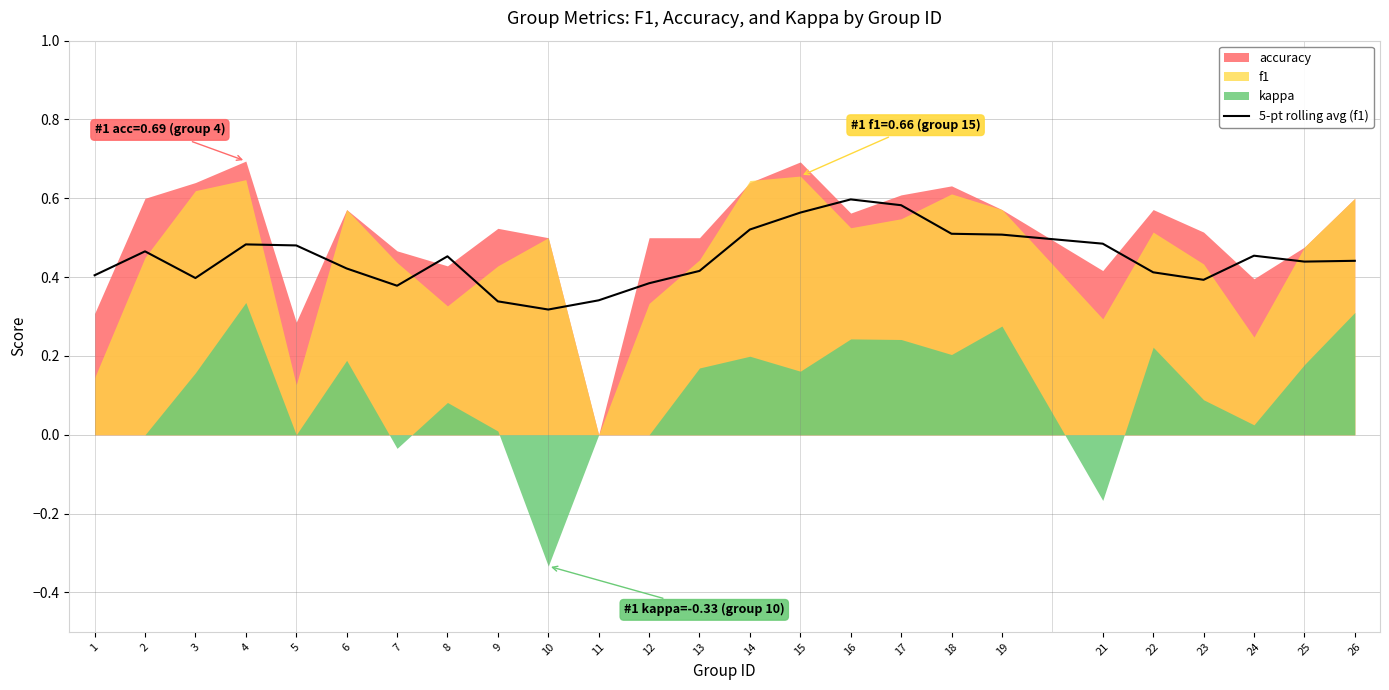

What is the value of the 9th point from the left?

0.3